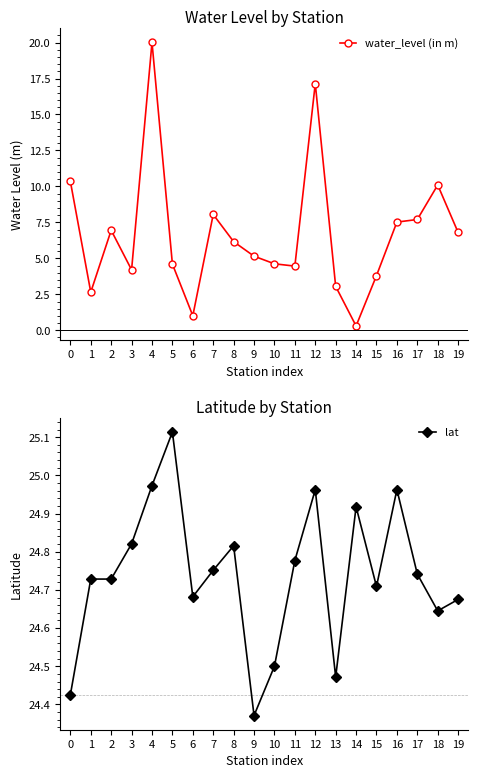

True or false: lat and water_level (in m) cross at least once.

False